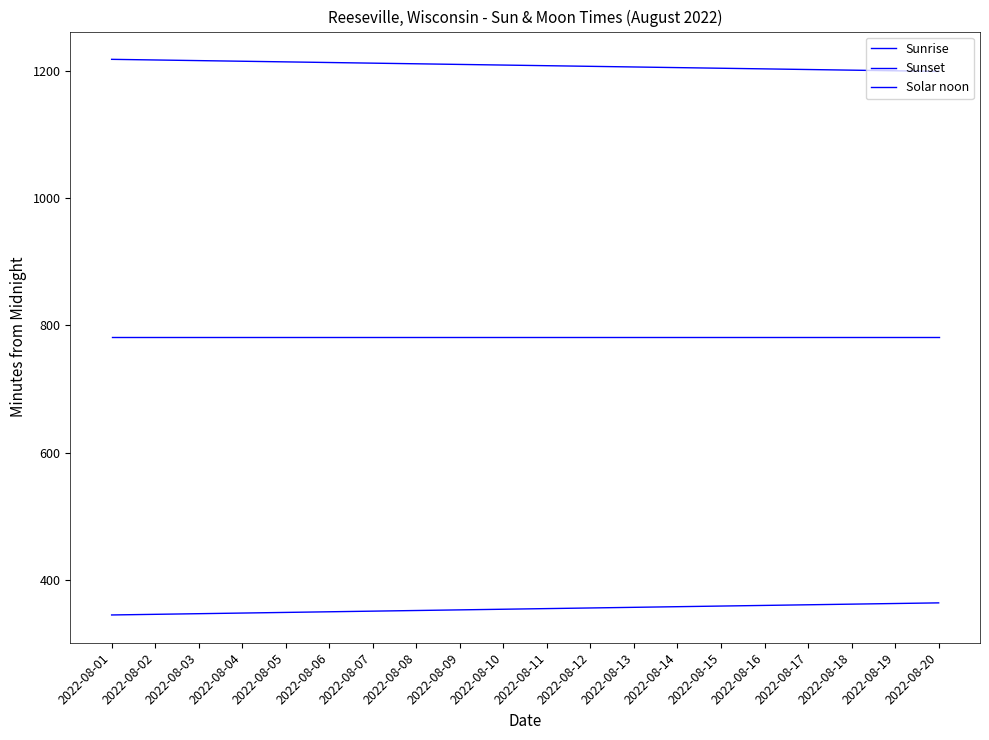

What is the difference between the Sunset values at 2022-08-20 and 2022-08-13?

7